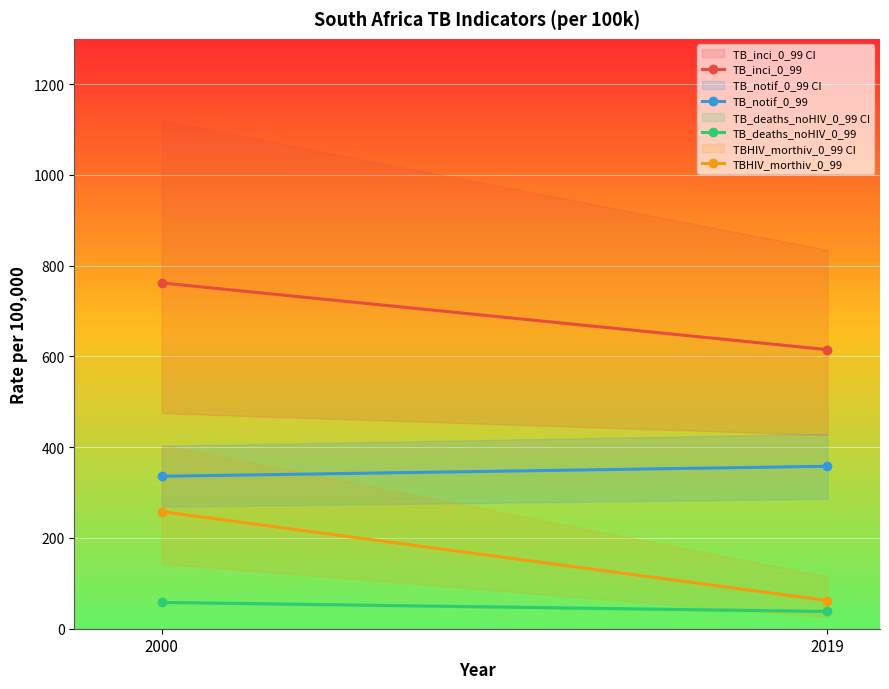

Is this an area chart (filled region under the line)?

No